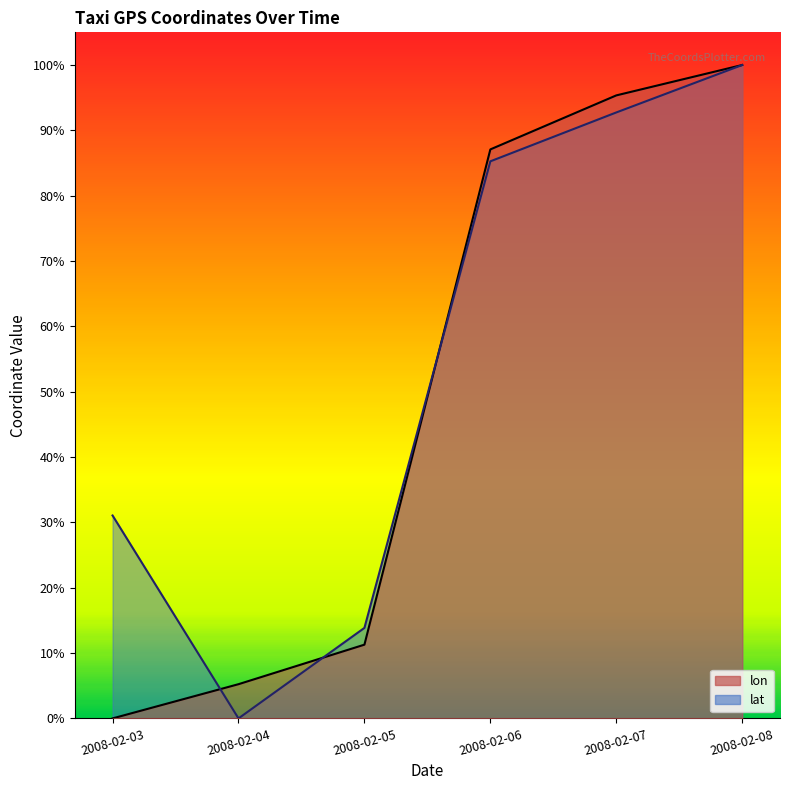

What is the average value of the lat series?

0.5